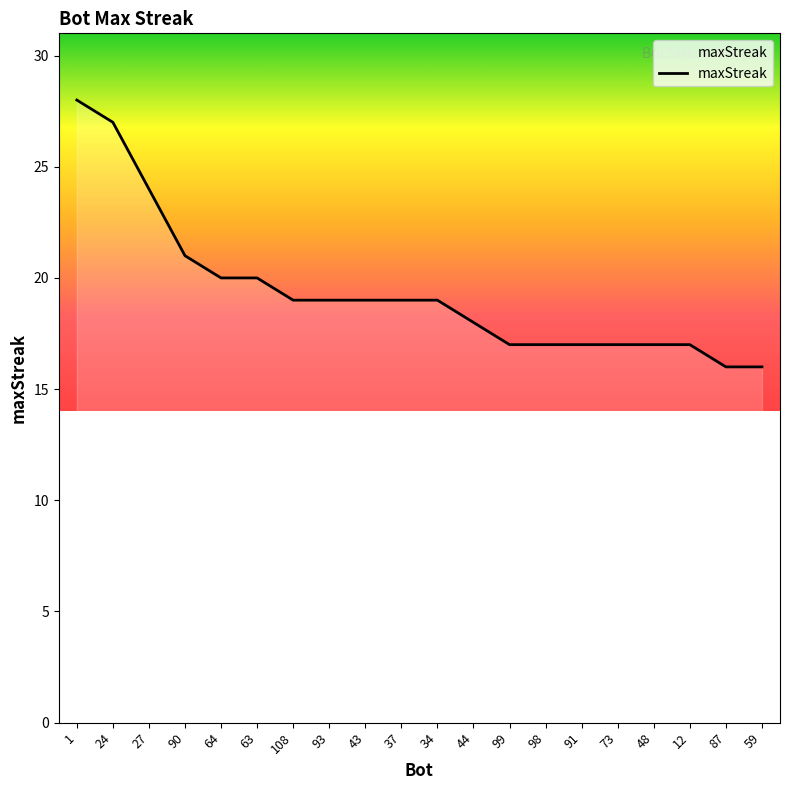

What is the maximum value shown in the chart?

28